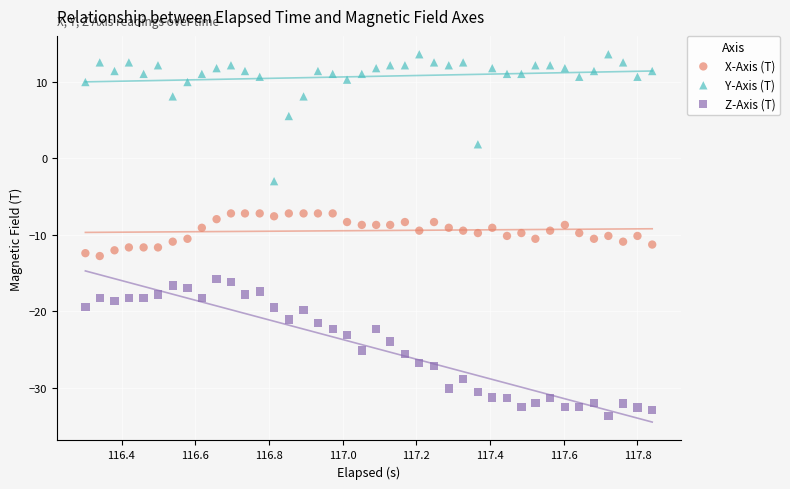

Which series contains the highest Y value?

Y-Axis (T)